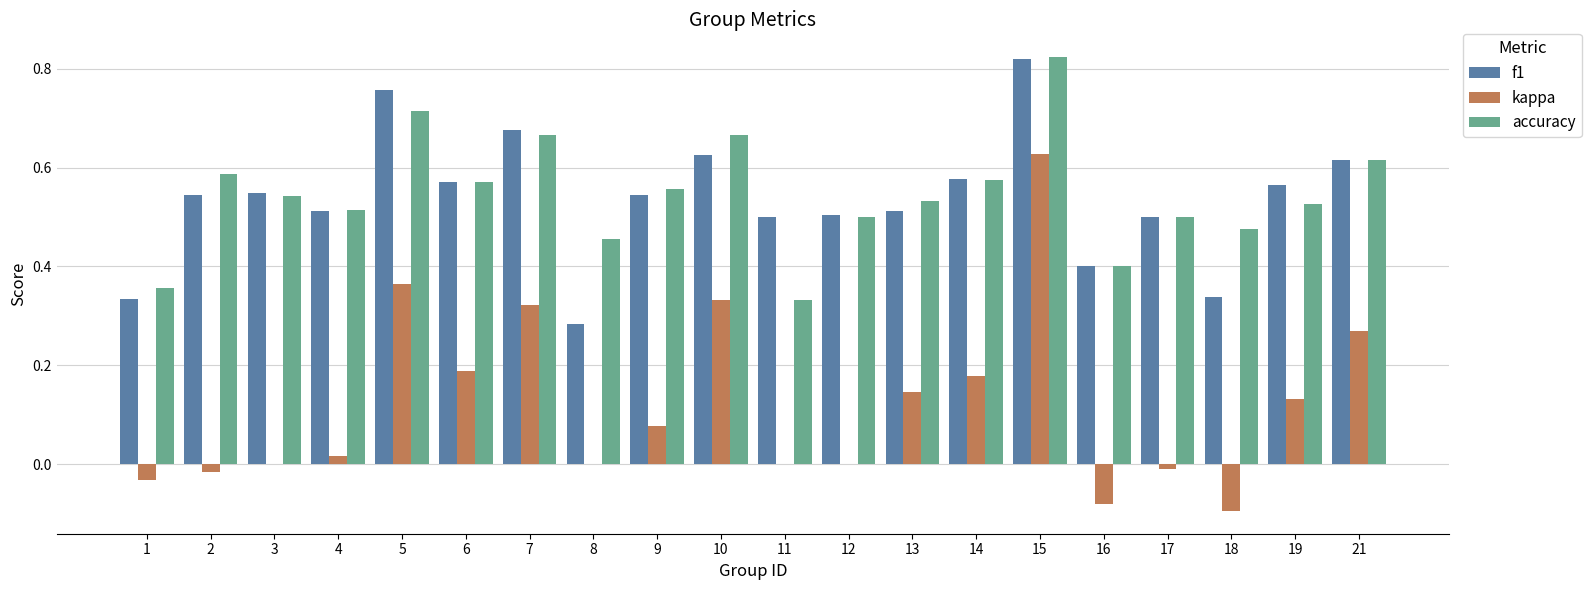

At which category is the sum across all series the highest?

15